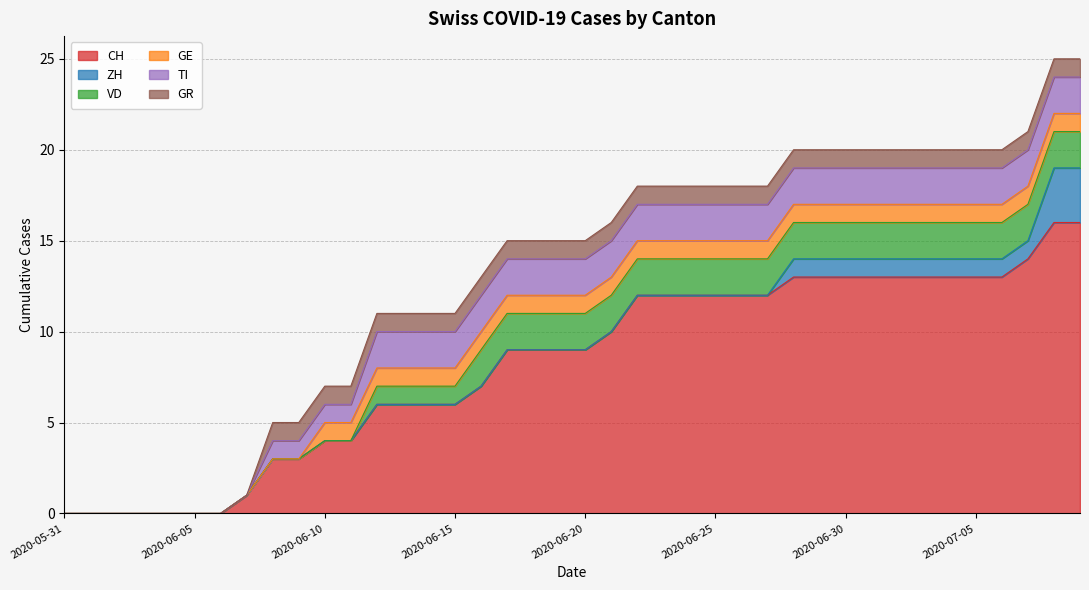

What is the difference between the highest and lowest values at 2020-06-09?

3